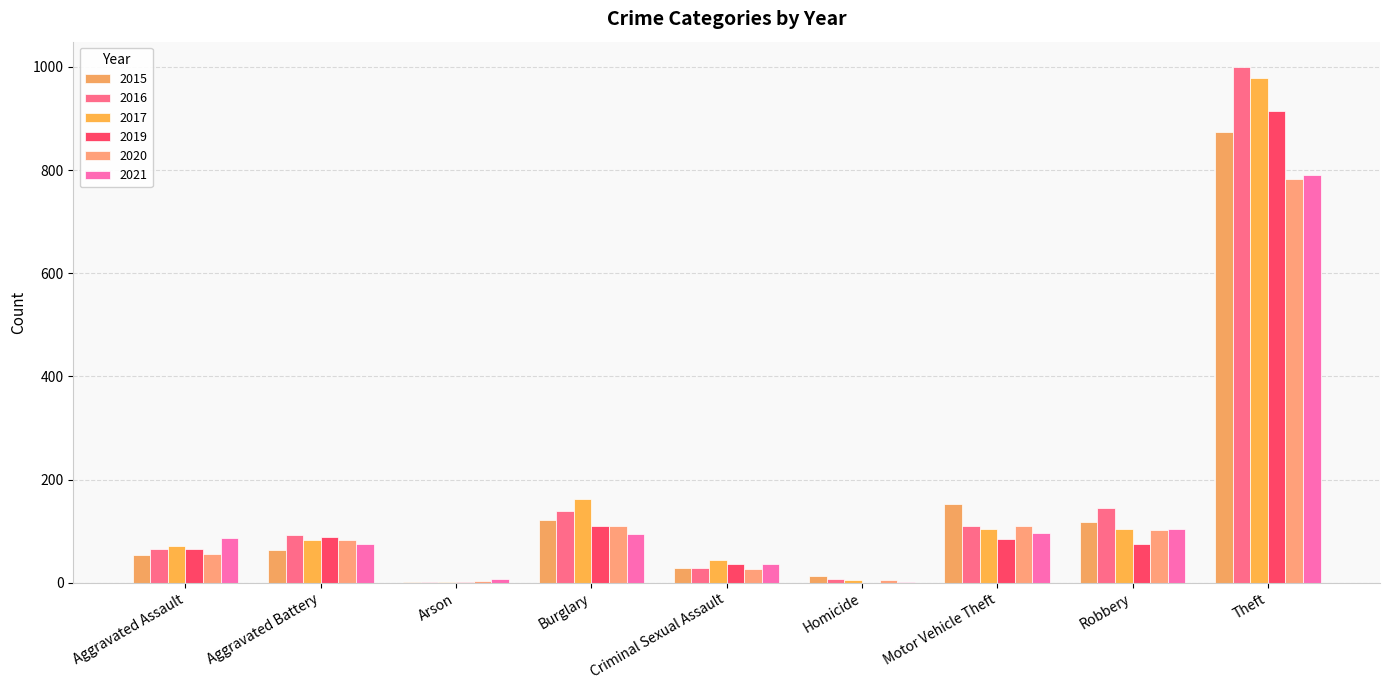

Rank the categories by 2019 value from lowest to highest.

Homicide, Arson, Criminal Sexual Assault, Aggravated Assault, Robbery, Motor Vehicle Theft, Aggravated Battery, Burglary, Theft